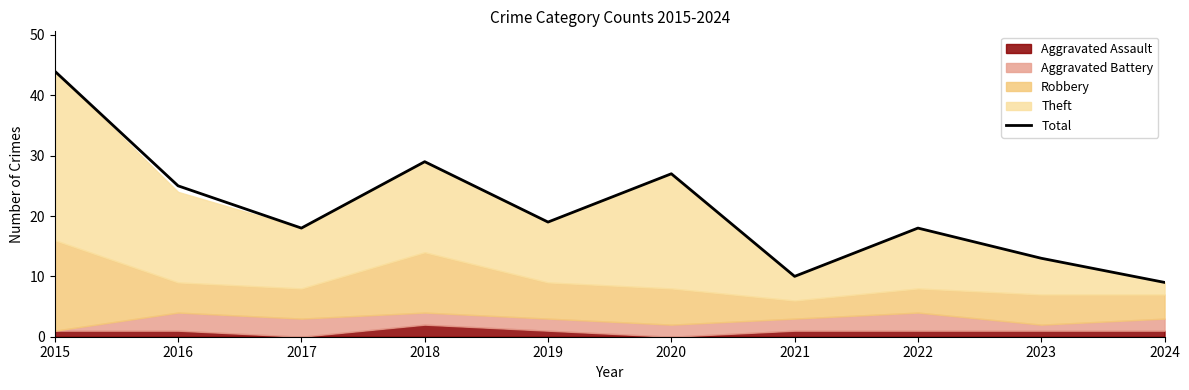

Which category has the highest value across all series?

2015